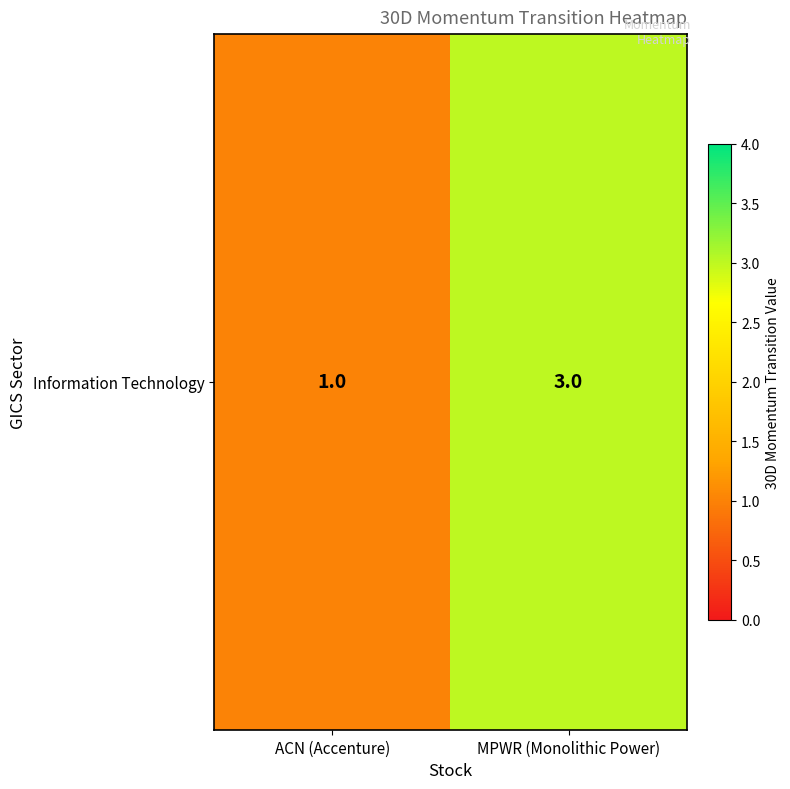

True or false: the data shows 3 at MPWR (Monolithic Power).

True